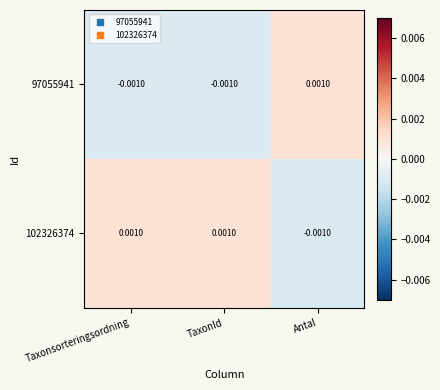

How many values in 102326374 are below zero?

1